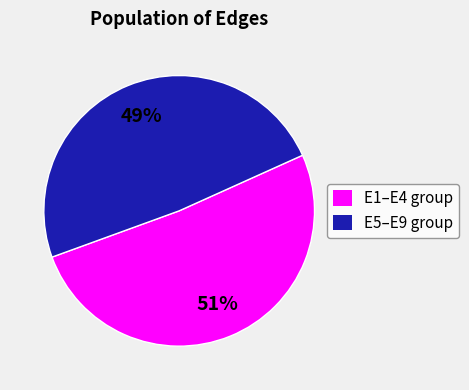

To the nearest percent, what is the difference between the largest and smallest slice percentages?

2%